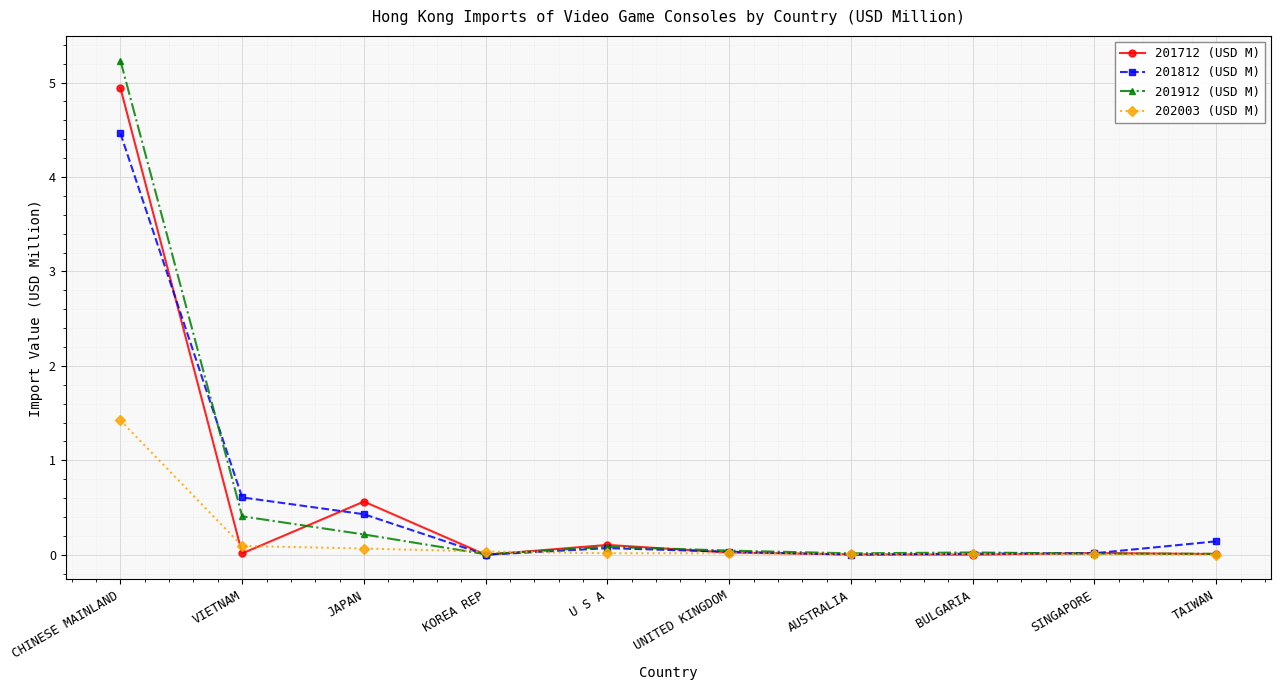

The value of 201912 (USD M) at CHINESE MAINLAND is 7.3. True or false?

False